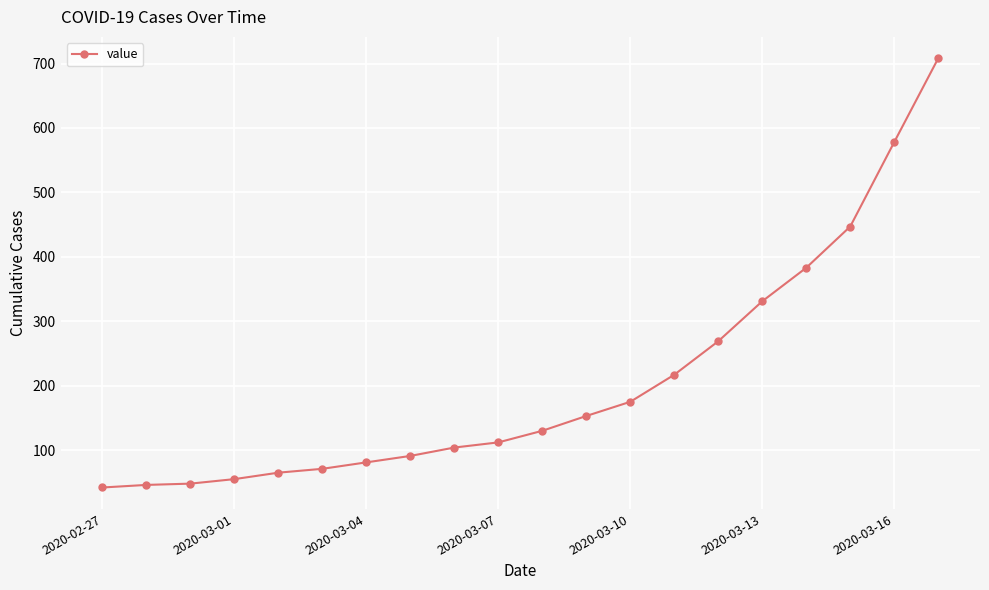

What is the smallest value displayed?

42